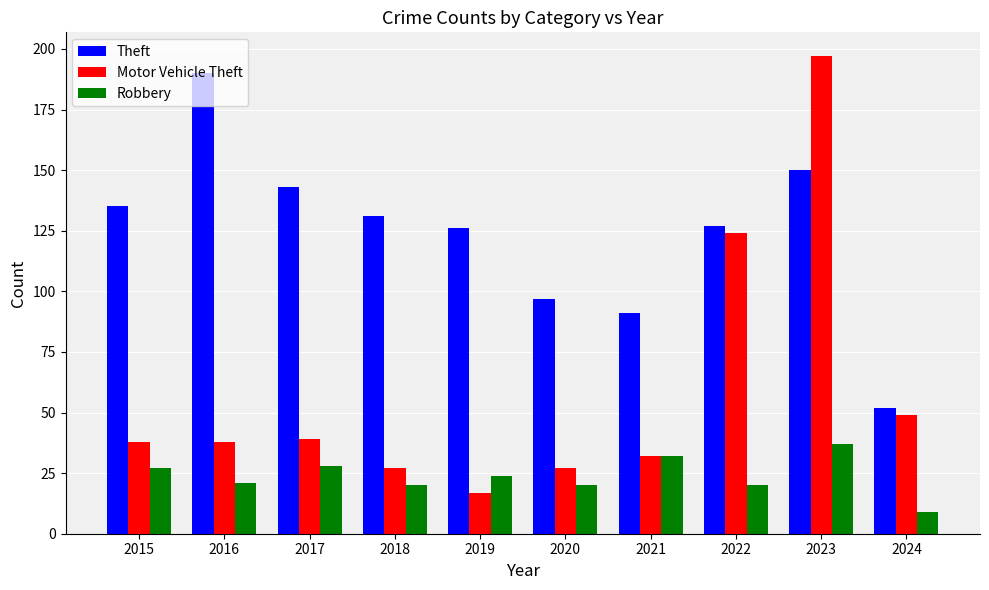

What is the difference between the second highest and second lowest values in the Theft series?

59